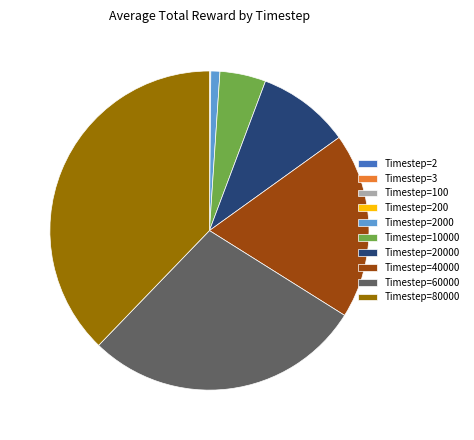

Does any single category account for the majority?

No